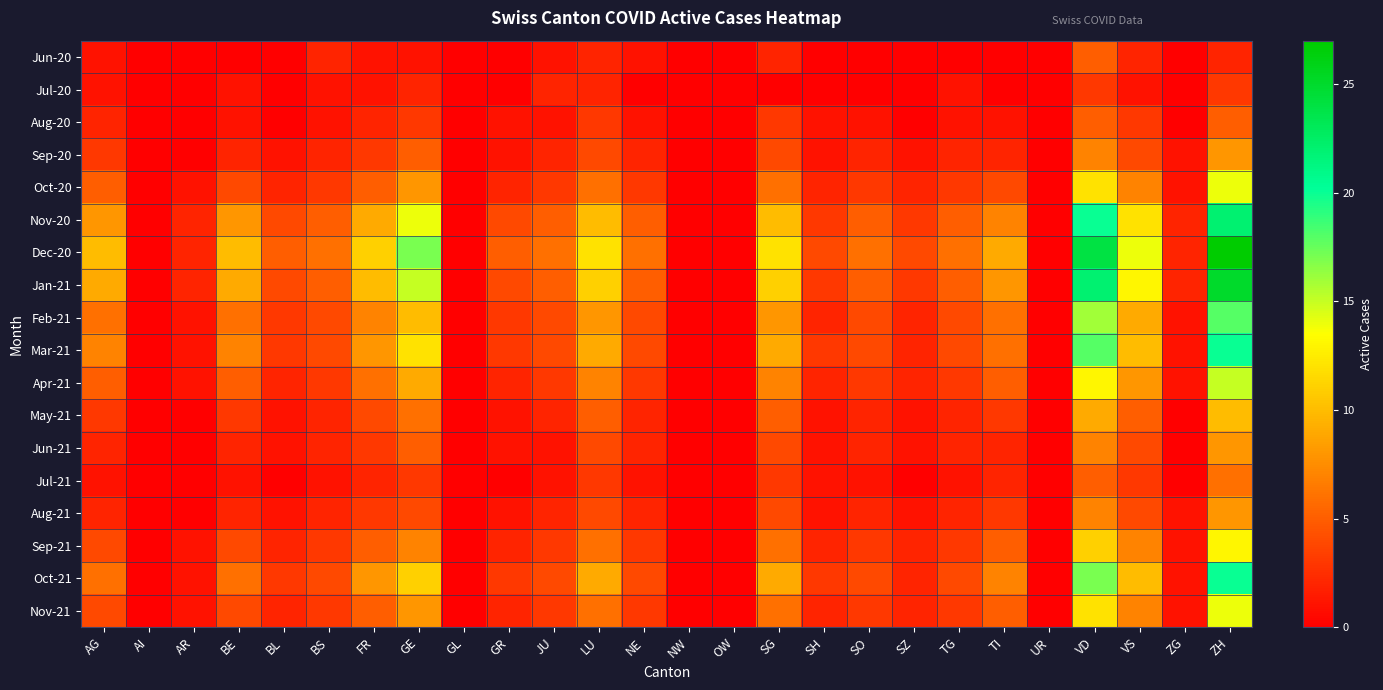

Reading left to right, transcribe all the data shown in this chart.

Jun-20: AG=1	AI=0	AR=0	BE=0	BL=0	BS=2	FR=1	GE=1	GL=0	GR=0	JU=1	LU=2	NE=1	NW=0	OW=0	SG=2	SH=0	SO=0	SZ=0	TG=0	TI=0	UR=0	VD=5	VS=2	ZG=0	ZH=2
Jul-20: AG=1	AI=0	AR=0	BE=1	BL=0	BS=1	FR=1	GE=2	GL=0	GR=0	JU=2	LU=2	NE=0	NW=0	OW=0	SG=0	SH=0	SO=0	SZ=0	TG=1	TI=0	UR=0	VD=3	VS=1	ZG=0	ZH=3
Aug-20: AG=2	AI=0	AR=0	BE=1	BL=0	BS=1	FR=2	GE=3	GL=0	GR=1	JU=1	LU=3	NE=1	NW=0	OW=0	SG=3	SH=1	SO=1	SZ=0	TG=1	TI=1	UR=0	VD=5	VS=3	ZG=0	ZH=5
Sep-20: AG=3	AI=0	AR=0	BE=2	BL=1	BS=2	FR=3	GE=5	GL=0	GR=1	JU=2	LU=4	NE=2	NW=0	OW=0	SG=4	SH=1	SO=2	SZ=1	TG=2	TI=2	UR=0	VD=7	VS=4	ZG=1	ZH=8
Oct-20: AG=5	AI=0	AR=1	BE=4	BL=2	BS=3	FR=5	GE=8	GL=0	GR=2	JU=3	LU=6	NE=3	NW=0	OW=0	SG=6	SH=2	SO=3	SZ=2	TG=3	TI=4	UR=0	VD=12	VS=7	ZG=1	ZH=14
Nov-20: AG=8	AI=0	AR=2	BE=8	BL=4	BS=5	FR=9	GE=14	GL=0	GR=4	JU=5	LU=10	NE=5	NW=0	OW=0	SG=10	SH=3	SO=5	SZ=3	TG=5	TI=7	UR=0	VD=20	VS=12	ZG=2	ZH=22
Dec-20: AG=10	AI=0	AR=2	BE=10	BL=5	BS=6	FR=11	GE=17	GL=0	GR=5	JU=6	LU=12	NE=6	NW=0	OW=0	SG=12	SH=4	SO=6	SZ=4	TG=6	TI=9	UR=0	VD=24	VS=14	ZG=2	ZH=27
Jan-21: AG=9	AI=0	AR=2	BE=9	BL=4	BS=5	FR=10	GE=15	GL=0	GR=4	JU=5	LU=11	NE=5	NW=0	OW=0	SG=11	SH=3	SO=5	SZ=3	TG=5	TI=8	UR=0	VD=22	VS=13	ZG=2	ZH=25
Feb-21: AG=6	AI=0	AR=1	BE=6	BL=3	BS=4	FR=7	GE=10	GL=0	GR=3	JU=4	LU=8	NE=4	NW=0	OW=0	SG=8	SH=2	SO=4	SZ=2	TG=4	TI=6	UR=0	VD=16	VS=9	ZG=1	ZH=18
Mar-21: AG=7	AI=0	AR=1	BE=7	BL=3	BS=4	FR=8	GE=12	GL=0	GR=3	JU=4	LU=9	NE=4	NW=0	OW=0	SG=9	SH=3	SO=4	SZ=2	TG=4	TI=6	UR=0	VD=18	VS=10	ZG=1	ZH=20
Apr-21: AG=5	AI=0	AR=1	BE=5	BL=2	BS=3	FR=6	GE=9	GL=0	GR=2	JU=3	LU=7	NE=3	NW=0	OW=0	SG=7	SH=2	SO=3	SZ=2	TG=3	TI=5	UR=0	VD=13	VS=8	ZG=1	ZH=15
May-21: AG=3	AI=0	AR=0	BE=3	BL=1	BS=2	FR=4	GE=6	GL=0	GR=1	JU=2	LU=5	NE=2	NW=0	OW=0	SG=5	SH=1	SO=2	SZ=1	TG=2	TI=3	UR=0	VD=9	VS=5	ZG=0	ZH=10
Jun-21: AG=2	AI=0	AR=0	BE=2	BL=1	BS=2	FR=3	GE=5	GL=0	GR=1	JU=1	LU=4	NE=2	NW=0	OW=0	SG=4	SH=1	SO=2	SZ=1	TG=2	TI=2	UR=0	VD=7	VS=4	ZG=0	ZH=8
Jul-21: AG=1	AI=0	AR=0	BE=1	BL=0	BS=1	FR=2	GE=3	GL=0	GR=0	JU=1	LU=3	NE=1	NW=0	OW=0	SG=3	SH=1	SO=1	SZ=0	TG=1	TI=2	UR=0	VD=5	VS=3	ZG=0	ZH=6
Aug-21: AG=2	AI=0	AR=0	BE=2	BL=1	BS=2	FR=3	GE=4	GL=0	GR=1	JU=2	LU=4	NE=2	NW=0	OW=0	SG=4	SH=1	SO=2	SZ=1	TG=2	TI=3	UR=0	VD=7	VS=4	ZG=1	ZH=8
Sep-21: AG=4	AI=0	AR=1	BE=4	BL=2	BS=3	FR=5	GE=7	GL=0	GR=2	JU=3	LU=6	NE=3	NW=0	OW=0	SG=6	SH=2	SO=3	SZ=2	TG=3	TI=5	UR=0	VD=11	VS=7	ZG=1	ZH=13
Oct-21: AG=6	AI=0	AR=1	BE=6	BL=3	BS=4	FR=8	GE=11	GL=0	GR=3	JU=4	LU=9	NE=4	NW=0	OW=0	SG=9	SH=3	SO=4	SZ=2	TG=4	TI=7	UR=0	VD=17	VS=10	ZG=1	ZH=20
Nov-21: AG=4	AI=0	AR=1	BE=4	BL=2	BS=3	FR=5	GE=8	GL=0	GR=2	JU=3	LU=6	NE=3	NW=0	OW=0	SG=6	SH=2	SO=3	SZ=2	TG=3	TI=5	UR=0	VD=12	VS=7	ZG=1	ZH=14